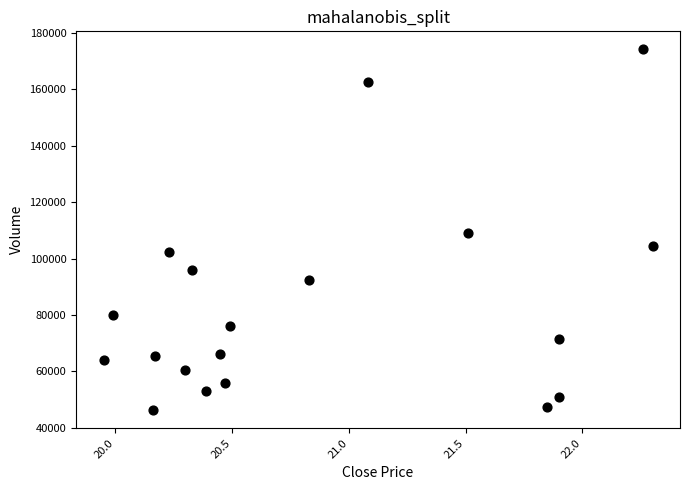

What is the range of Y values (max minus min)?

128080